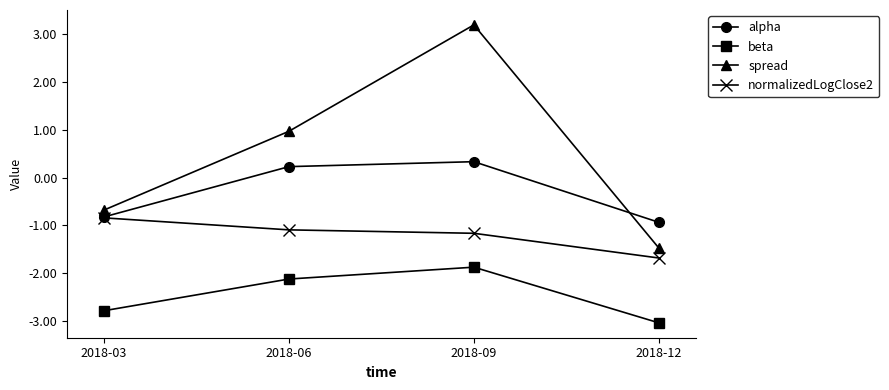

True or false: beta and alpha cross at least once.

False